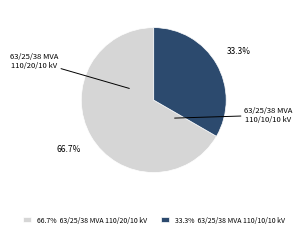

To the nearest percent, what is the combined percentage of 63/25/38 MVA 110/10/10 kV and 63/25/38 MVA 110/20/10 kV?

100%